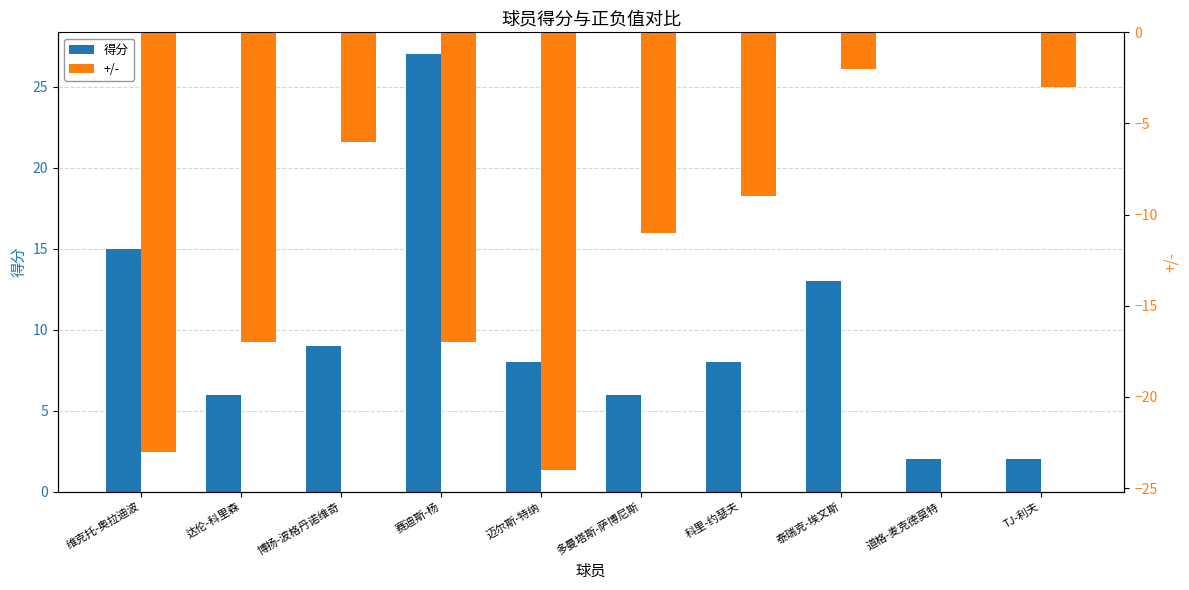

What is the maximum value shown in the chart?

27